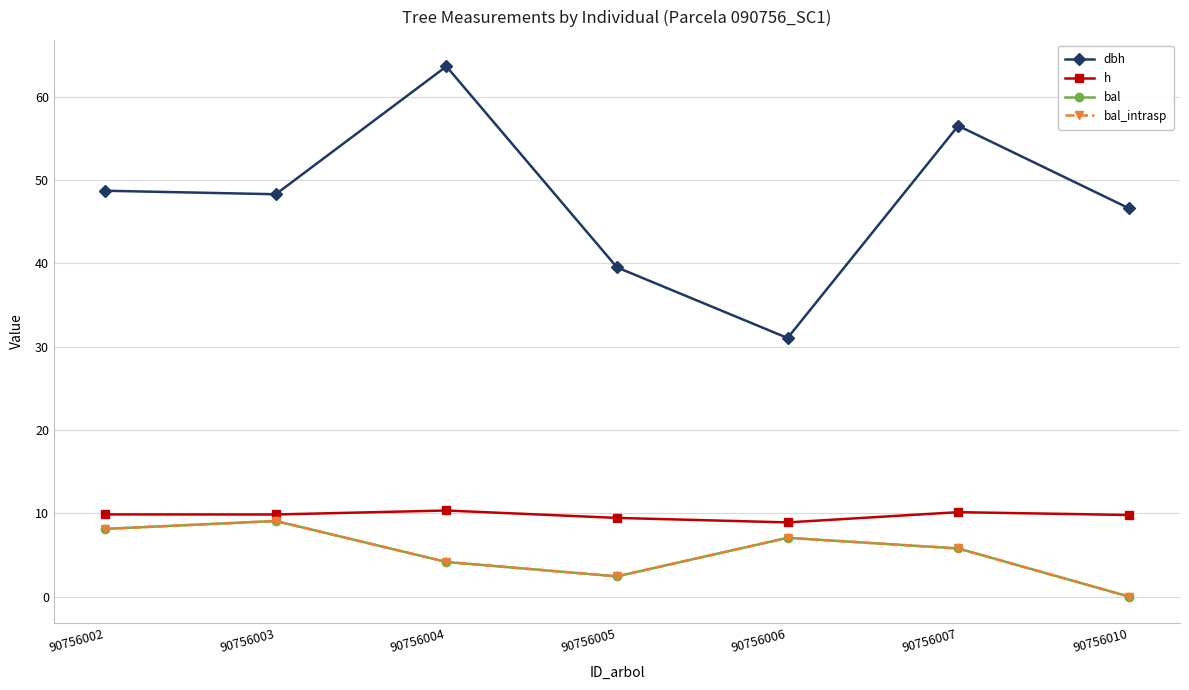

Reading right to left, extract all data points from this chart.

dbh: 90756010=46.6	90756007=56.5	90756006=31.0	90756005=39.5	90756004=63.6	90756003=48.3	90756002=48.7
h: 90756010=9.8	90756007=10.1	90756006=8.9	90756005=9.4	90756004=10.3	90756003=9.8	90756002=9.9
bal: 90756010=0.0	90756007=5.8	90756006=7.0	90756005=2.4	90756004=4.2	90756003=9.1	90756002=8.1
bal_intrasp: 90756010=0.0	90756007=5.8	90756006=7.0	90756005=2.4	90756004=4.2	90756003=9.1	90756002=8.1